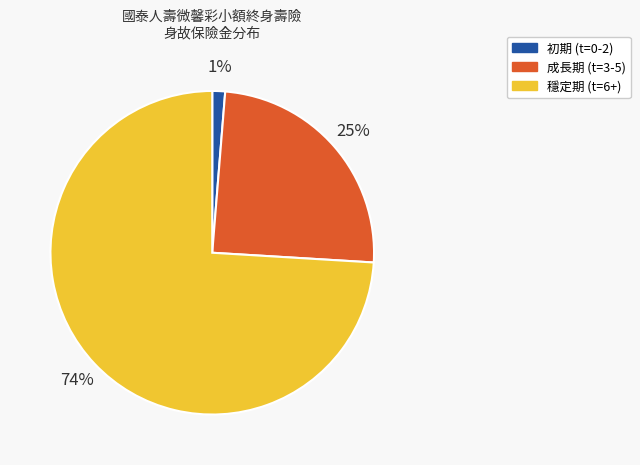

Does any single category account for the majority?

Yes